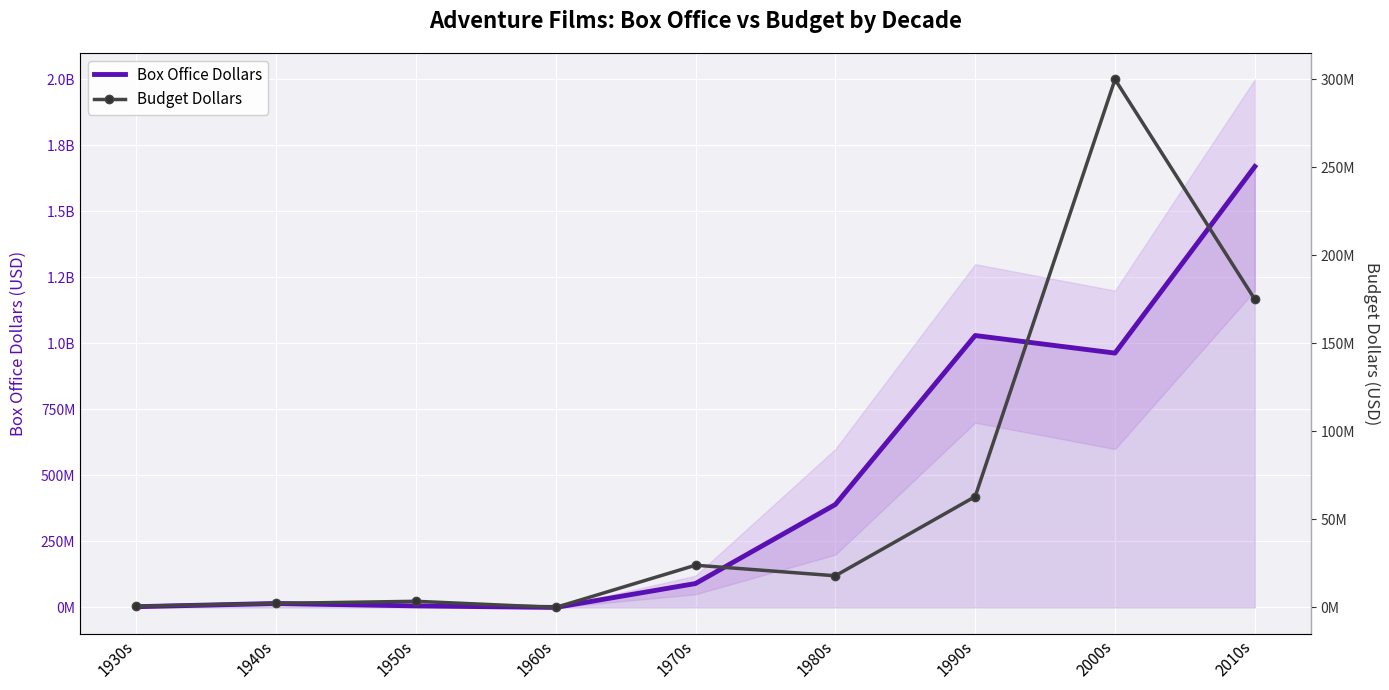

What is the difference between the second highest and minimum values in the Box Office Dollars series?

1029939903